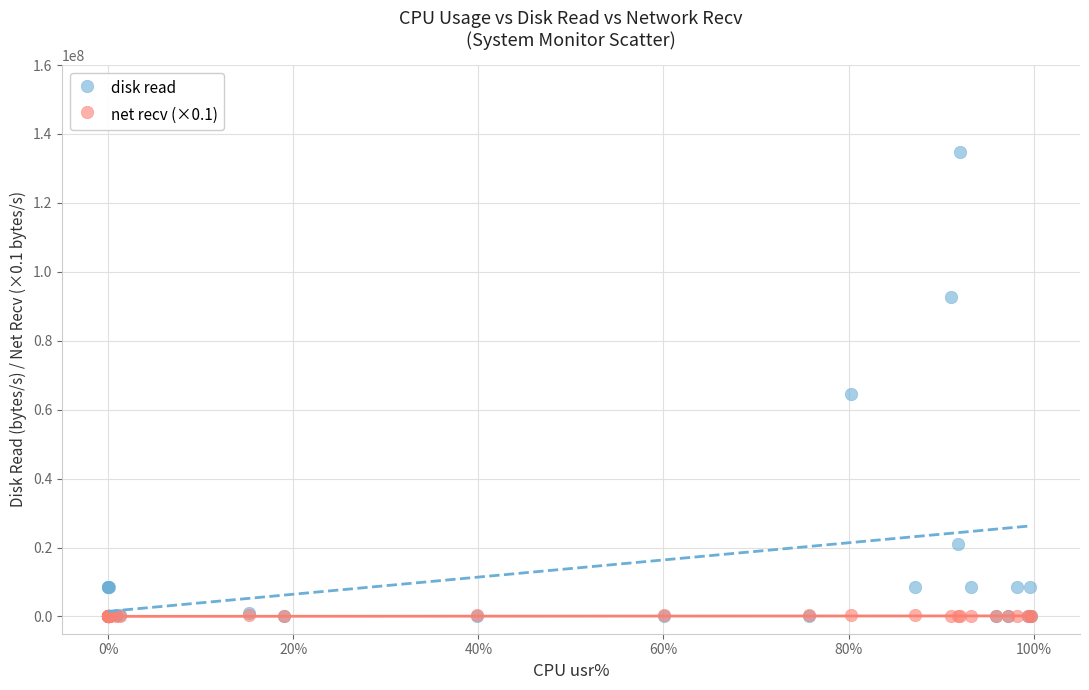

What are all the series names shown in the legend?

disk read, net recv (×0.1)